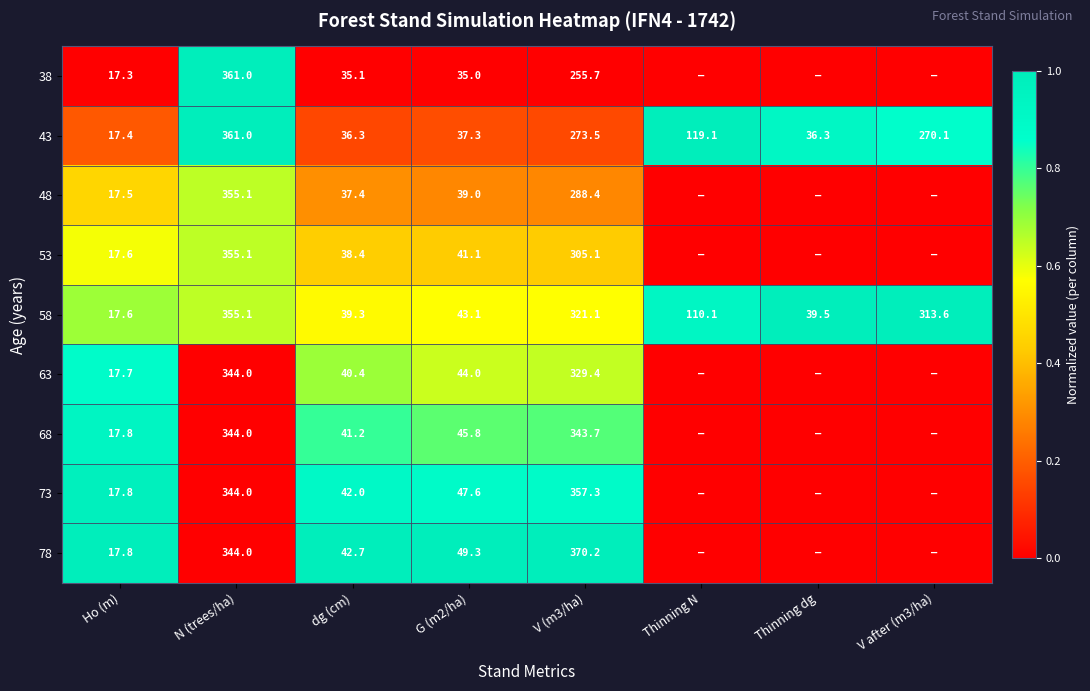

What is the total value across all series at N (trees/ha)?

3163.3